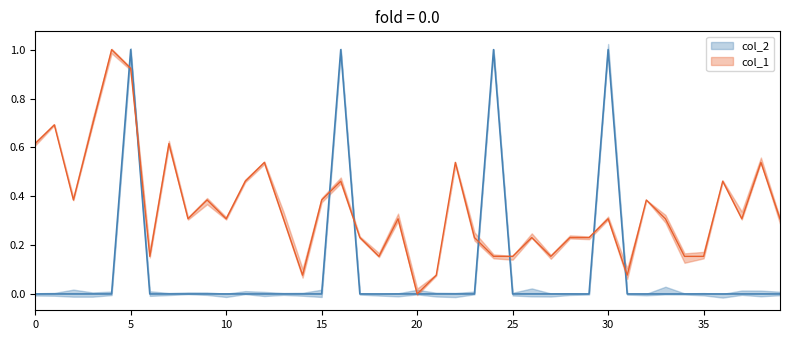

How many col_2 values are between 0 and 1?

40